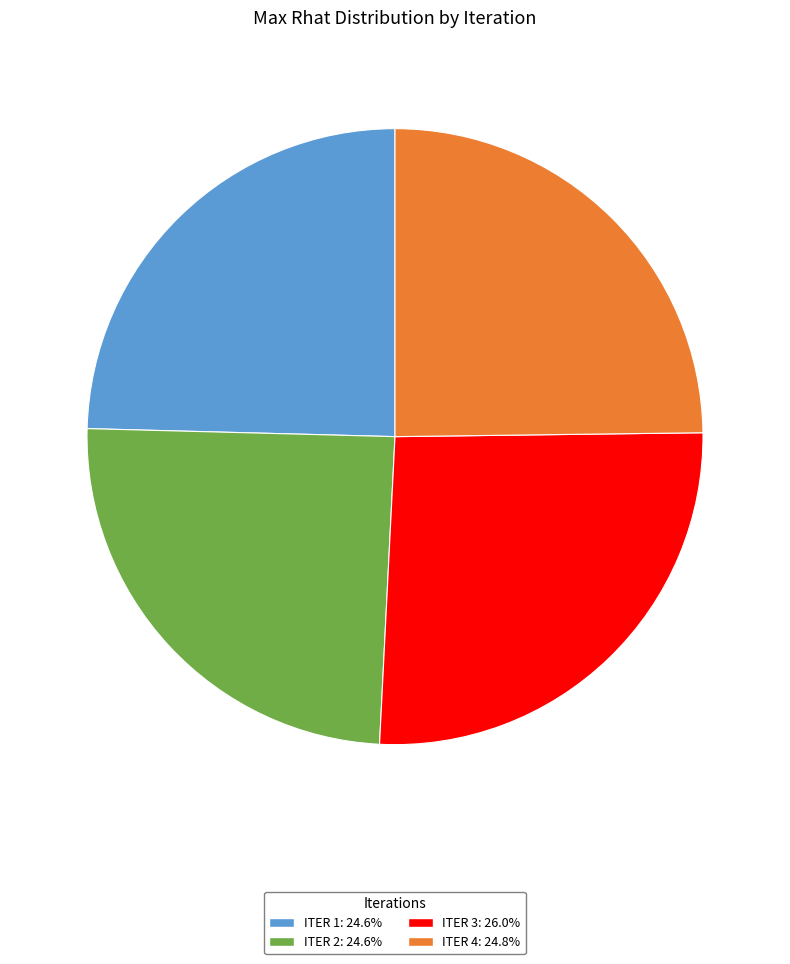

Is there a majority slice in this chart?

No